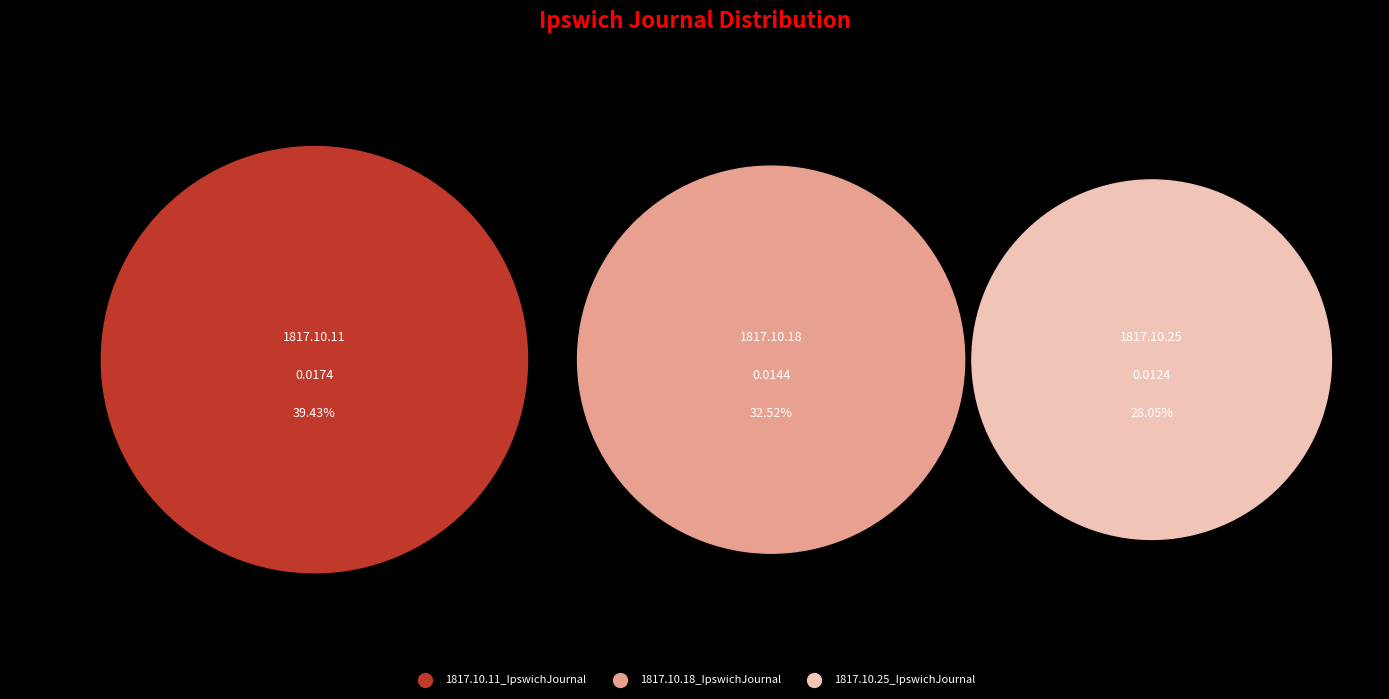

Combined, do 1817.10.25_IpswichJournal and 1817.10.18_IpswichJournal account for over 50%?

Yes